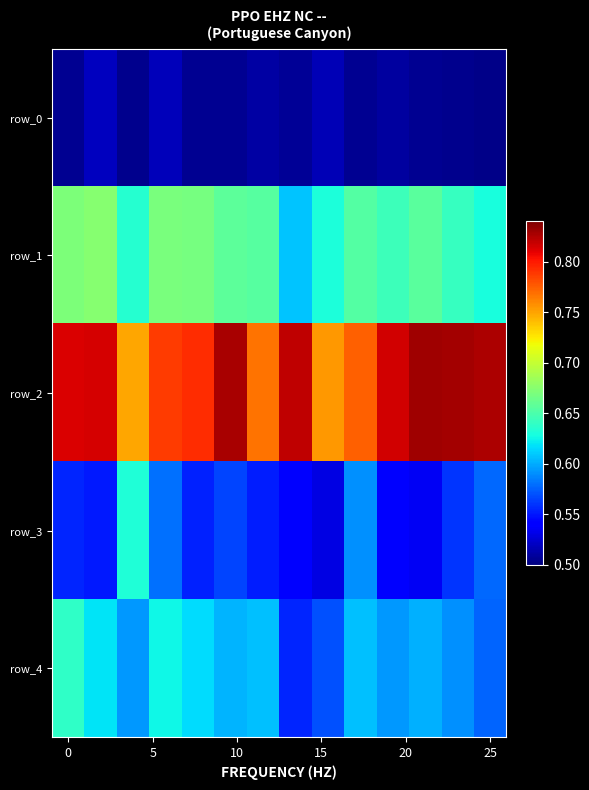

What is the sum of all row_0 values?

7.1